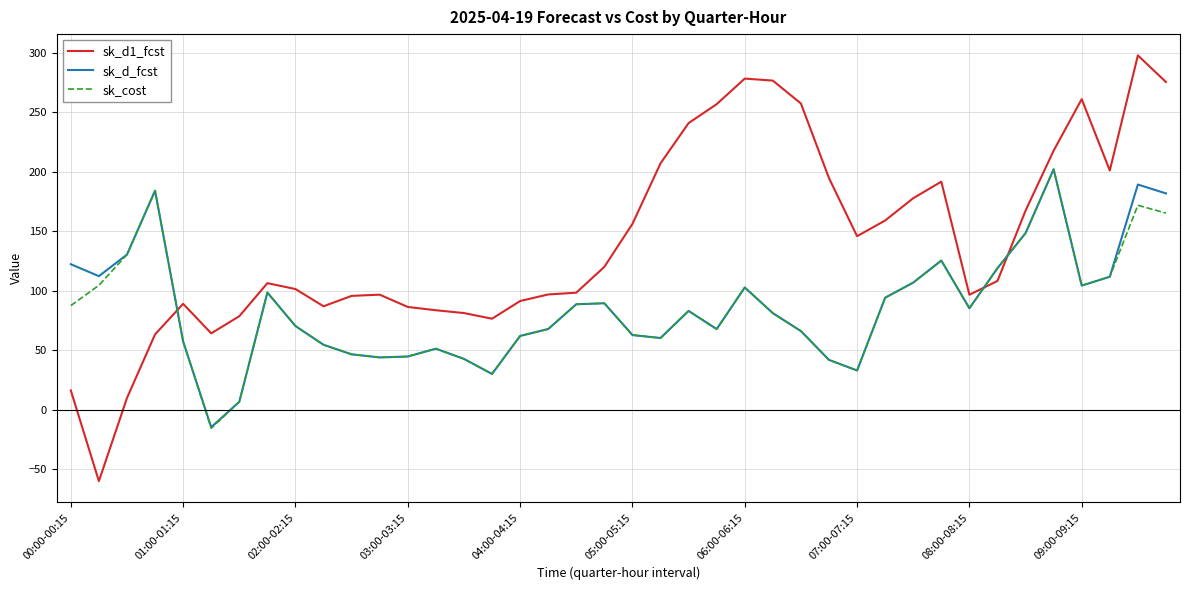

Which series has the largest range (max minus min)?

sk_d1_fcst